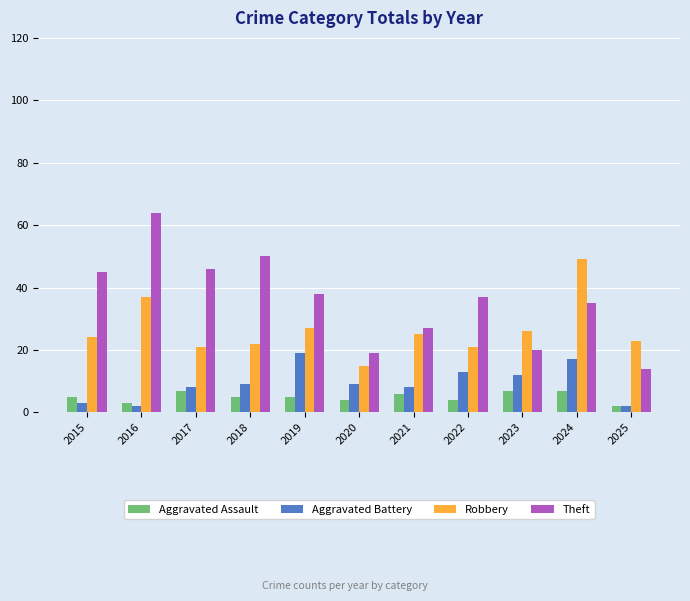

What is the spread (max minus min) of values at 2017?

39